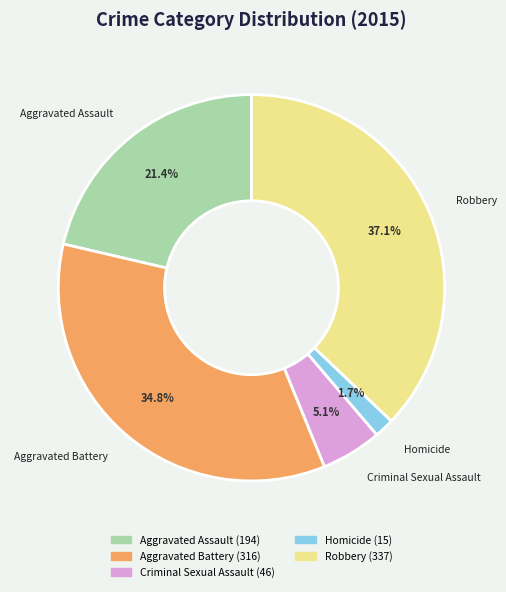

Count the number of slices in the pie.

5